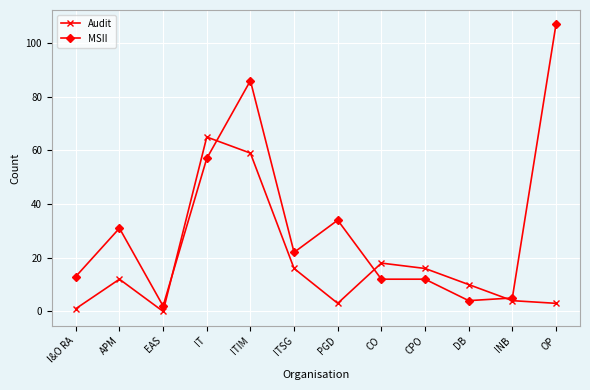

Count the number of categories in the chart.

12